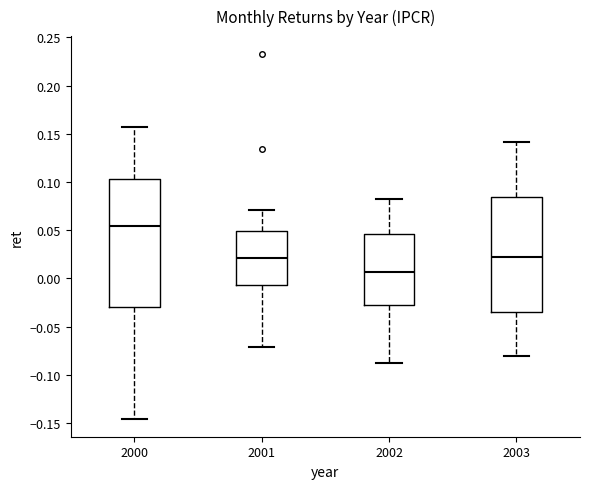

Reading left to right, read every box against the y-axis: the position of its median line, the range the box covers, and the ends of its whiskers. The values are not printed on the chart, so give them approximately, as read against the axis.

2000: median 0.055, box -0.030 to 0.105, whiskers -0.145 to 0.155
2001: median 0.020, box -0.005 to 0.050, whiskers -0.070 to 0.070
2002: median 0.005, box -0.025 to 0.045, whiskers -0.085 to 0.080
2003: median 0.025, box -0.035 to 0.085, whiskers -0.080 to 0.140